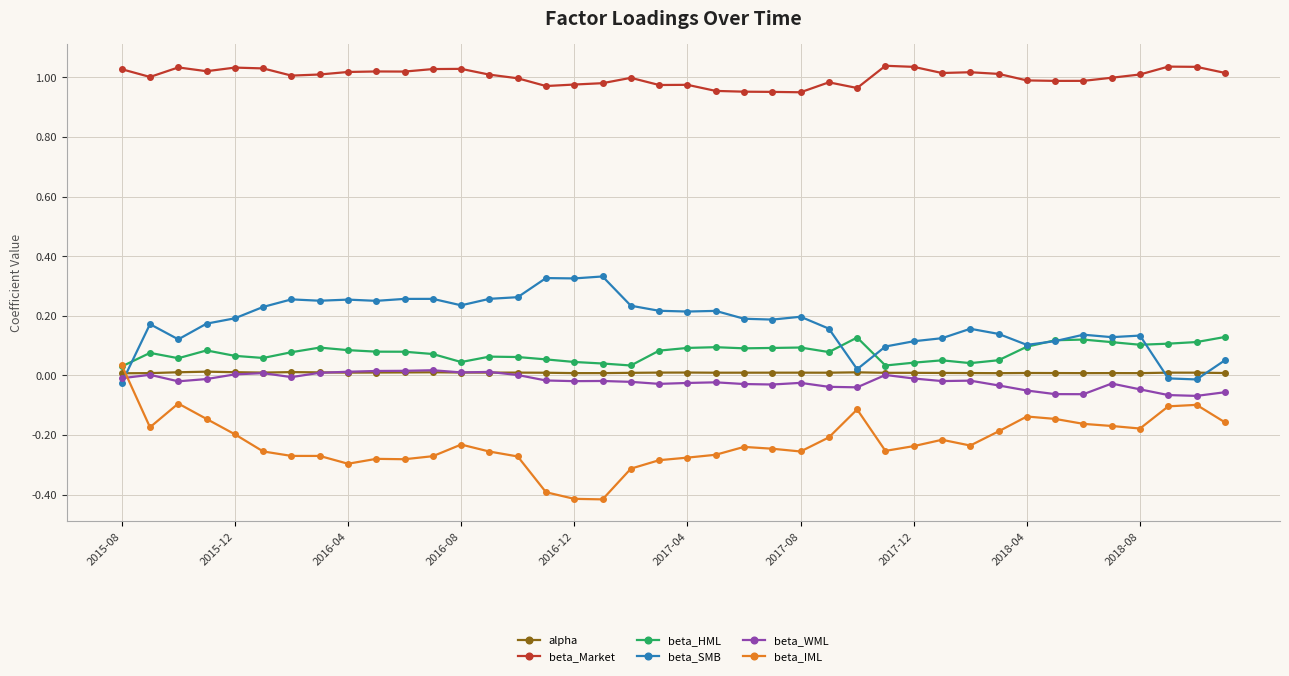

True or false: alpha and beta_Market cross at least once.

False